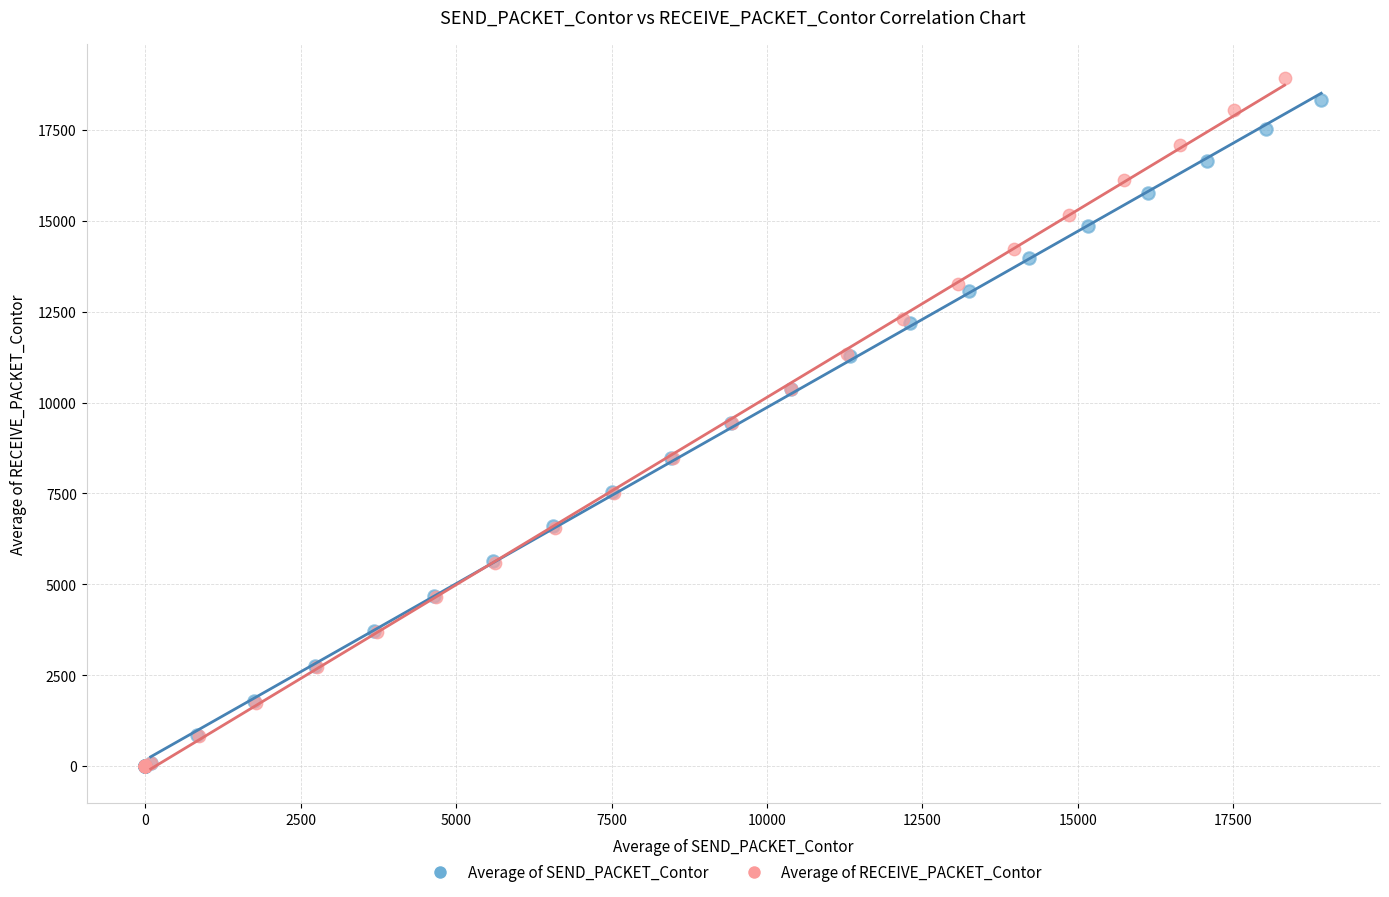

Which series reaches the maximum Y coordinate?

Average of RECEIVE_PACKET_Contor